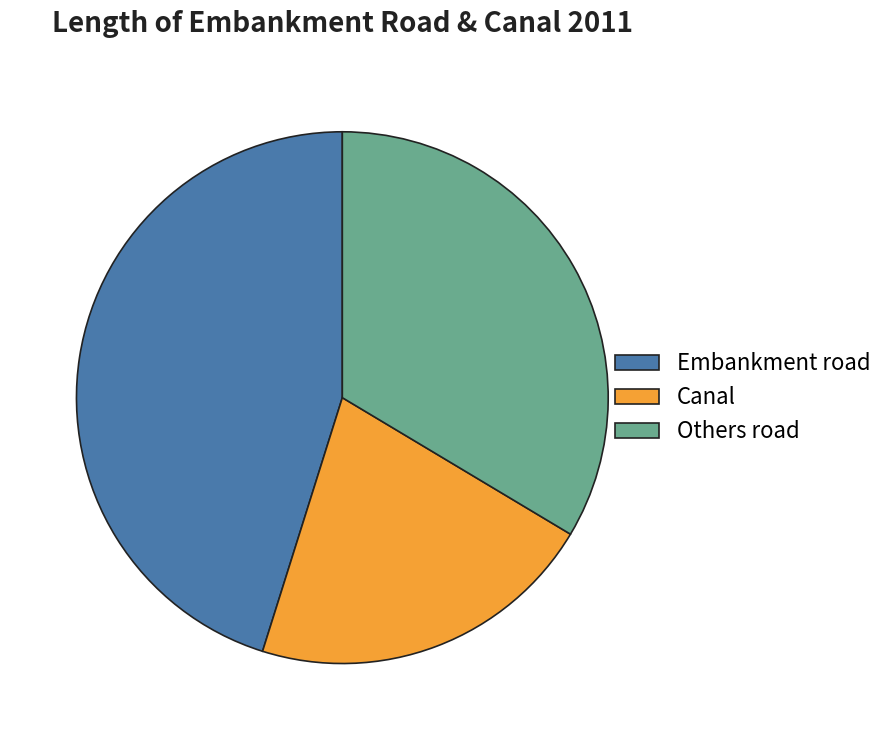

Is there a majority slice in this chart?

No